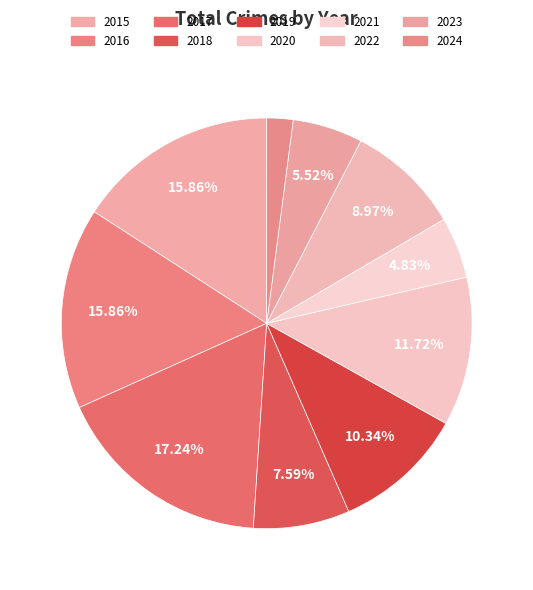

To the nearest percent, what portion does 2023 represent?

6%